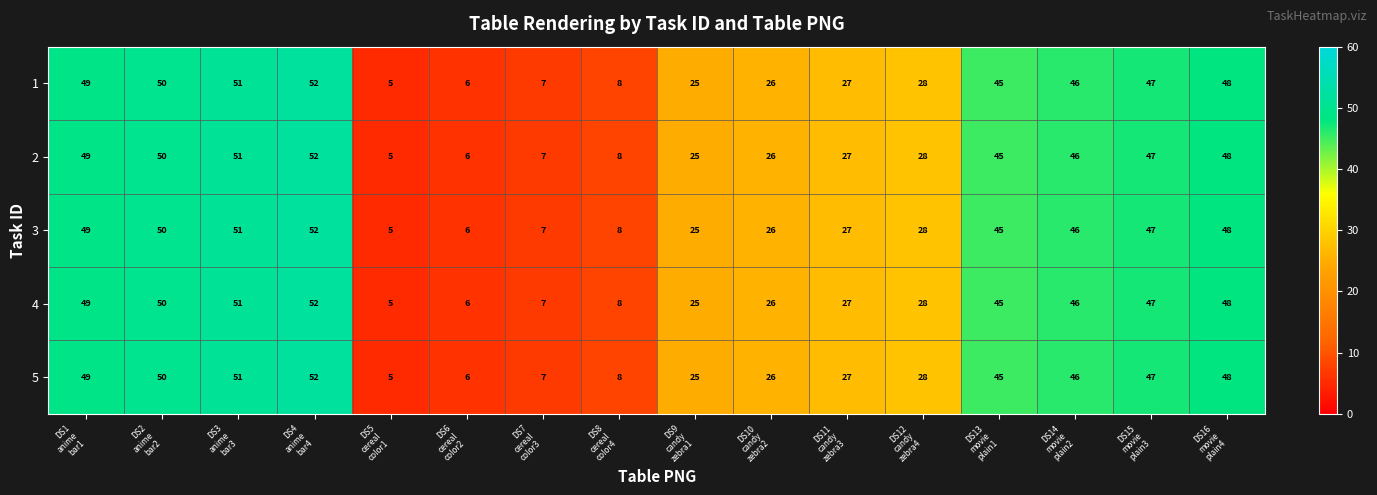

What is the sum of all 1 values?

520